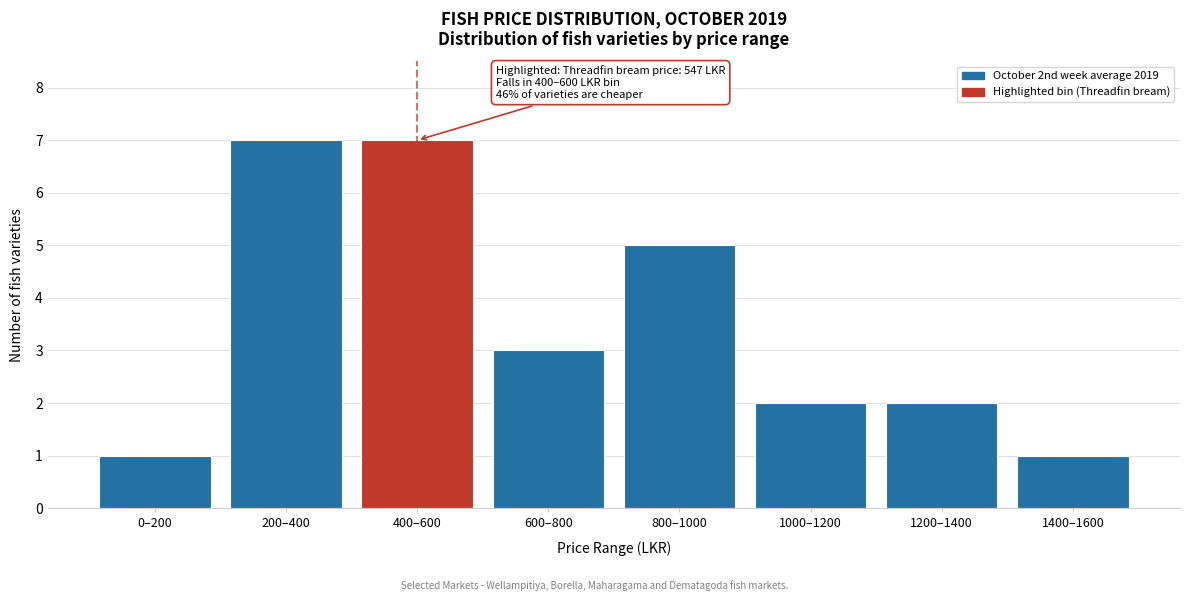

Reading left to right, list all the values displayed in this chart.

1	7	7	3	5	2	2	1